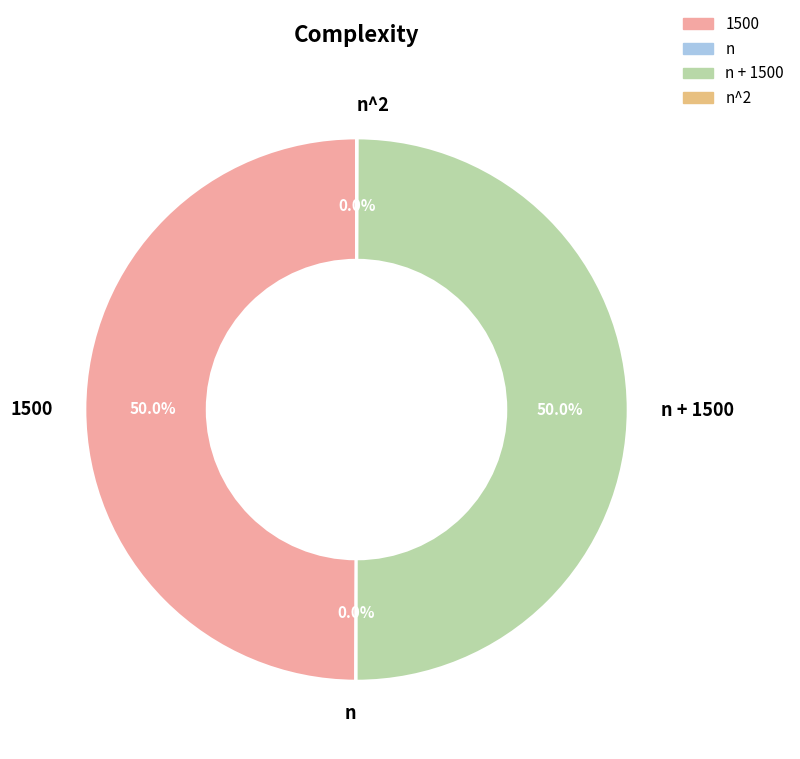

Do n and n^2 together represent more than half of the pie?

No